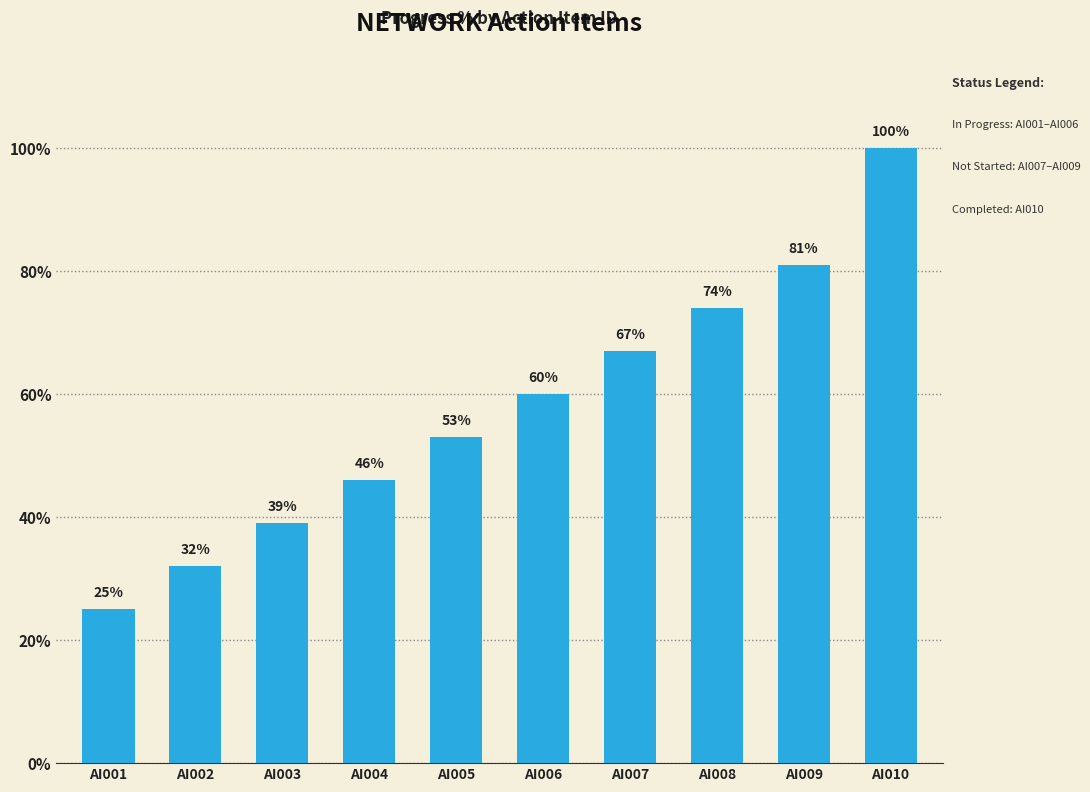

Does the chart contain any negative values?

No